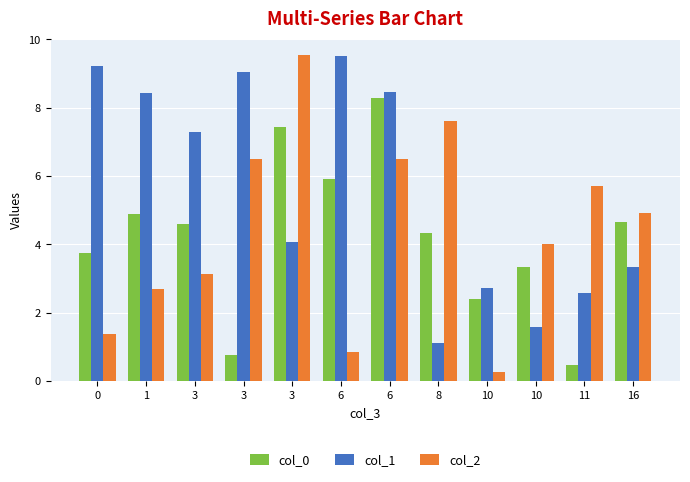

List the series in order of their peak value, highest first.

col_2, col_1, col_0